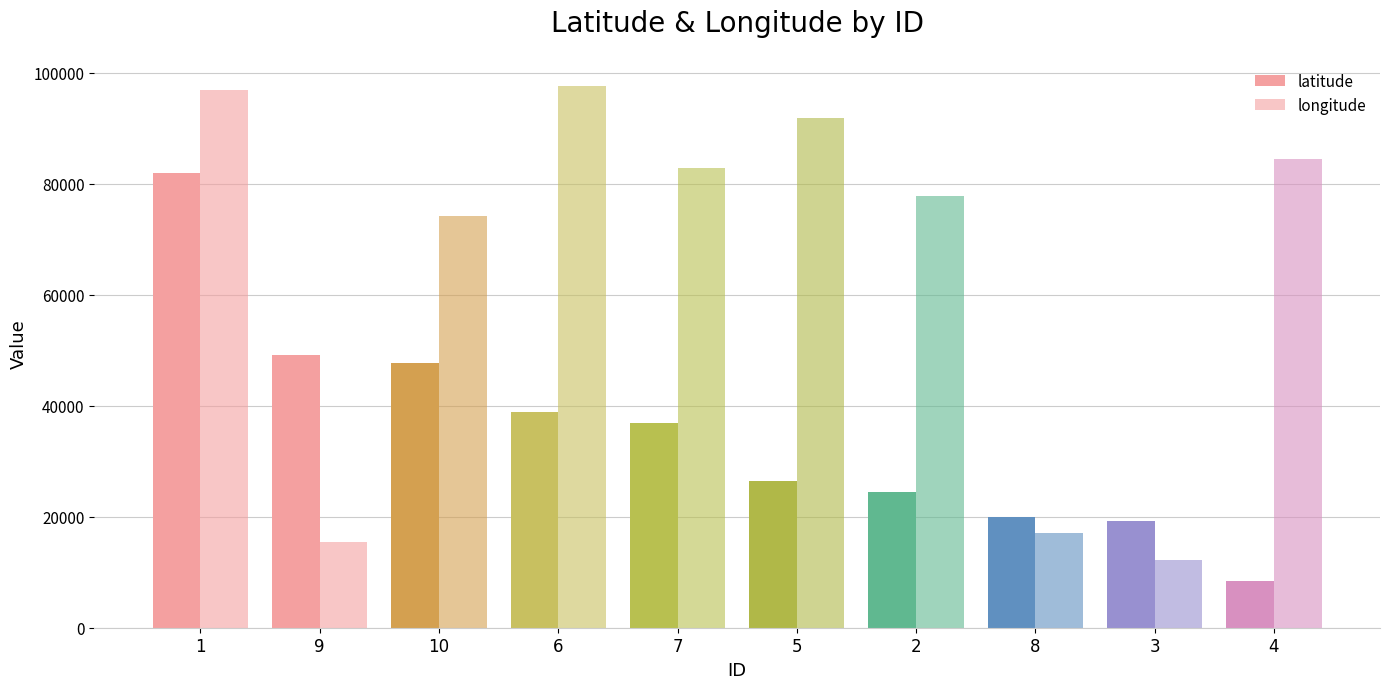

What is the highest value of the latitude series?

81912